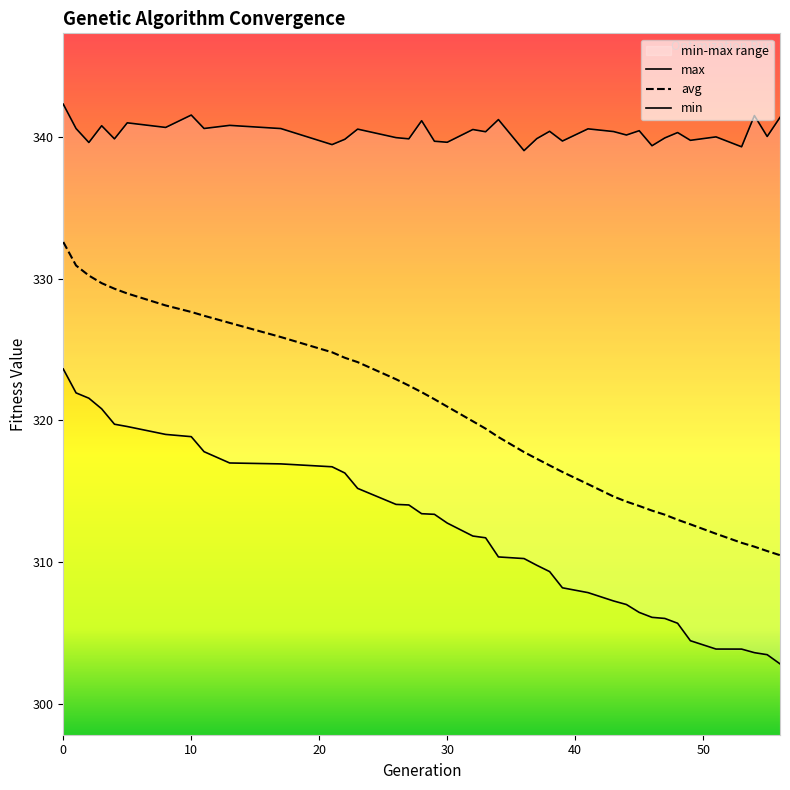

What is the minimum value for avg?

310.5